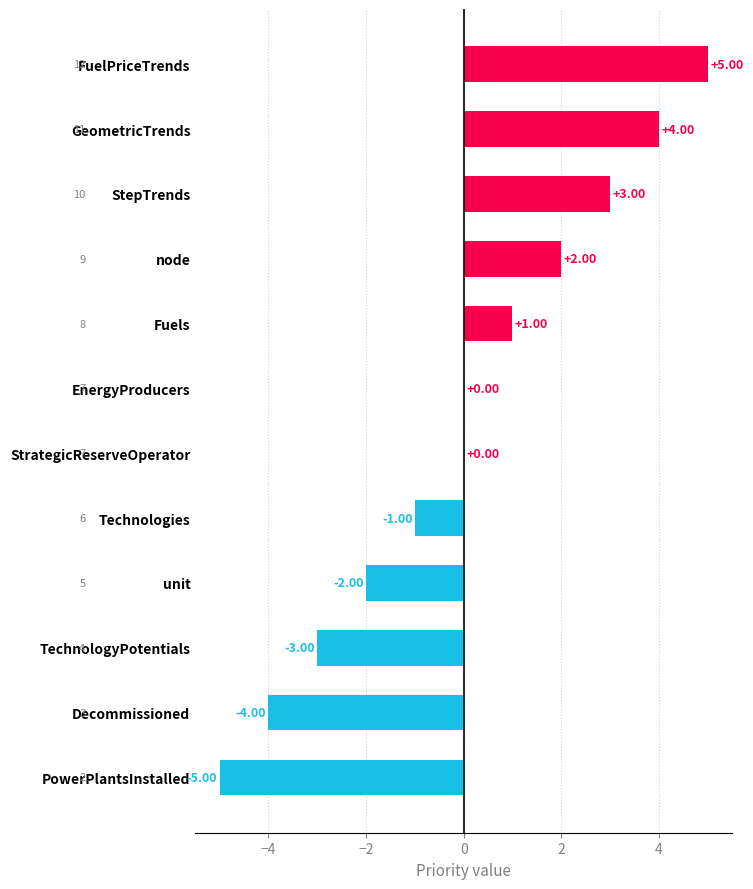

At which category does the chart reach its peak across all series?

FuelPriceTrends